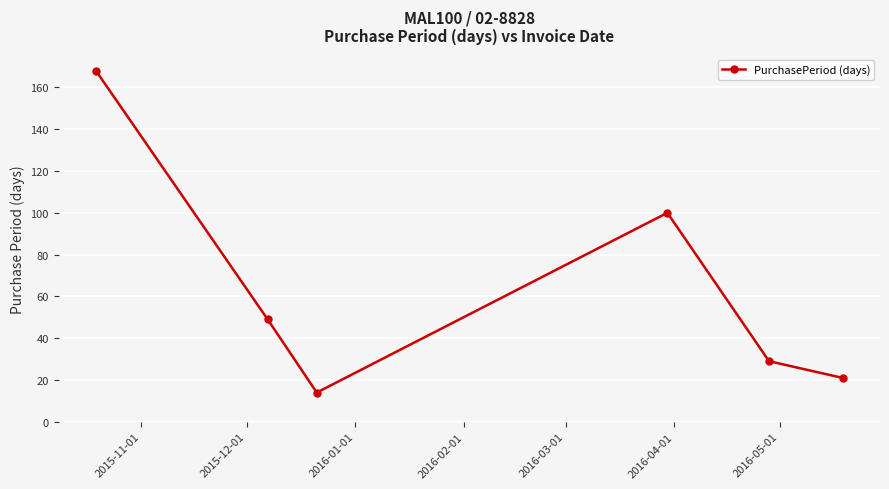

How many interior local valleys (lower than both neighbors) does the data have?

1